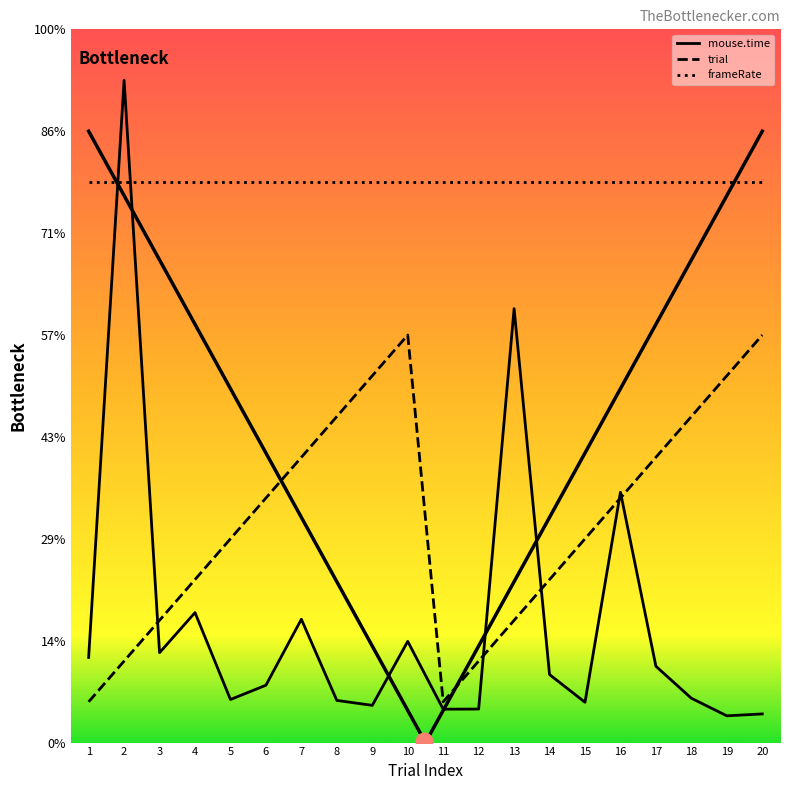

How many interior local valleys does the trial series have?

1